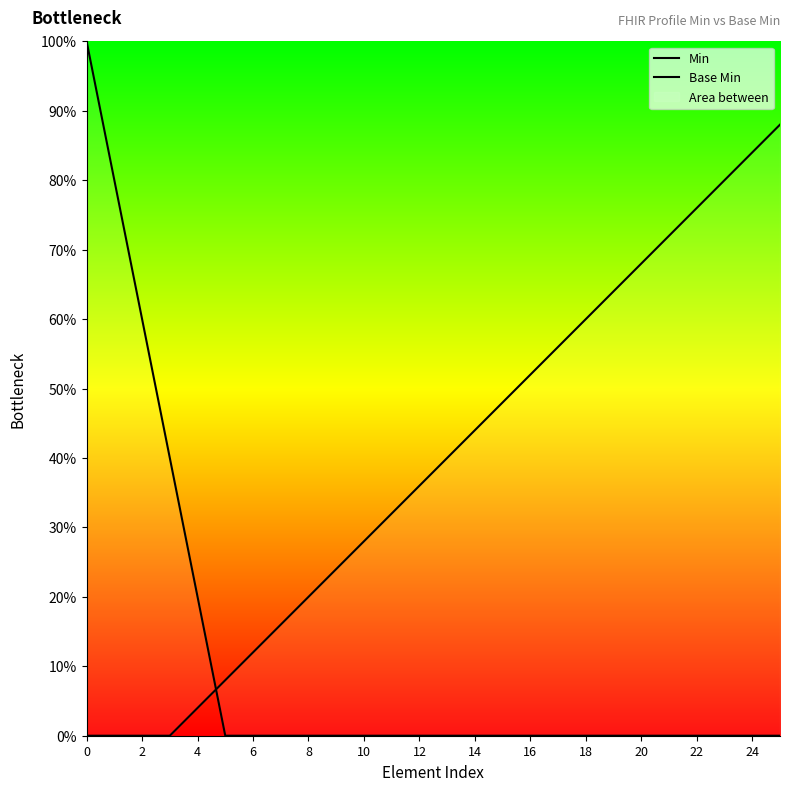

What is the spread (max minus min) of values at 23?

80.0